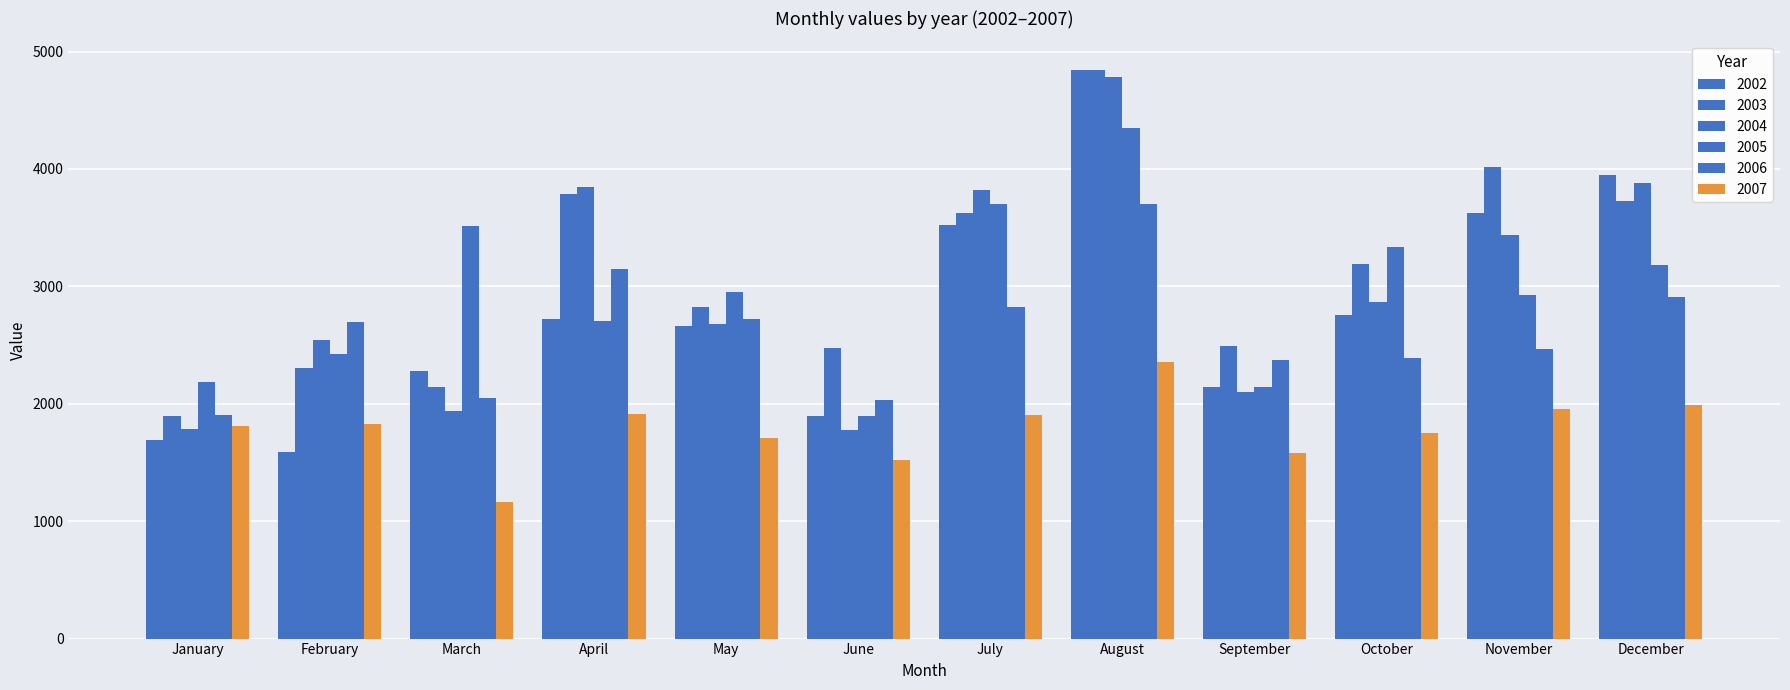

Reading right to left, list all the values displayed in this chart.

2002: 3947	3624	2754	2144	4843	3522	1894	2662	2726	2279	1587	1689
2003: 3726	4014	3189	2494	4845	3622	2471	2822	3790	2141	2308	1898
2004: 3879	3435	2863	2098	4781	3817	1777	2680	3847	1935	2543	1787
2005: 3183	2923	3334	2140	4353	3706	1899	2949	2708	3511	2425	2188
2006: 2908	2466	2386	2373	3698	2828	2032	2721	3151	2050	2696	1903
2007: 1991	1959	1755	1584	2354	1905	1518	1711	1911	1166	1826	1811